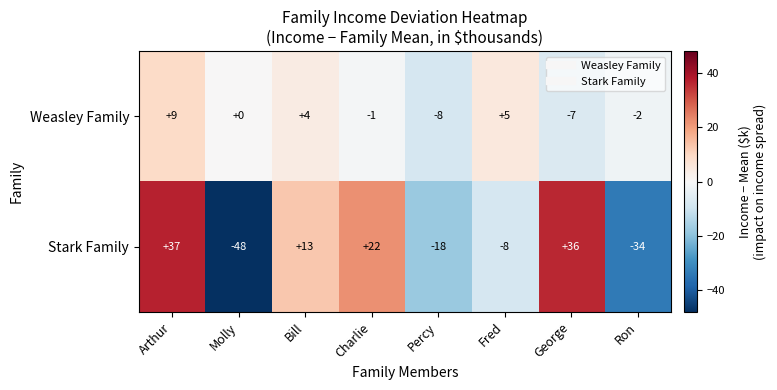

List the labels in order of Weasley Family value, smallest first.

Percy, George, Ron, Charlie, Molly, Bill, Fred, Arthur